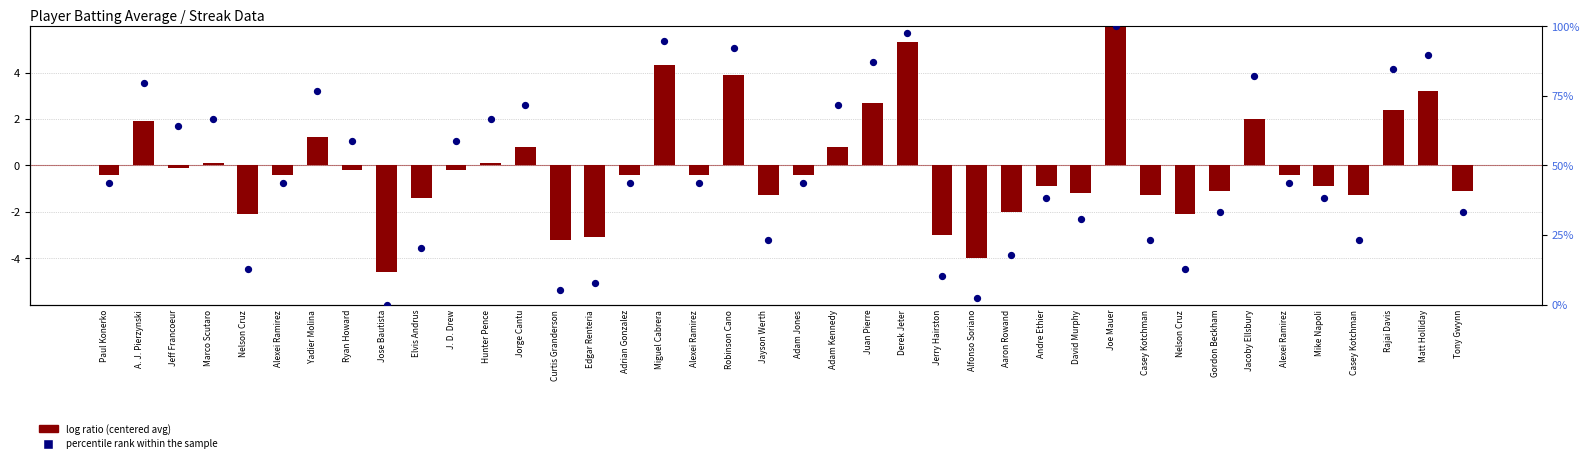

What is the change in value from Jayson Werth to Adam Jones?

+20.5